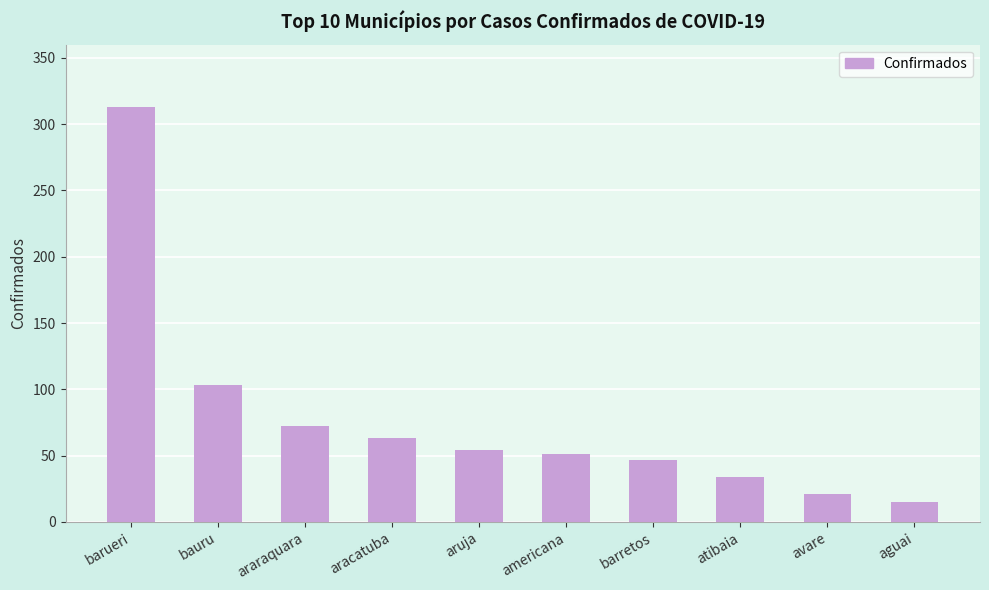

Rank the categories by value from lowest to highest.

aguai, avare, atibaia, barretos, americana, aruja, aracatuba, araraquara, bauru, barueri